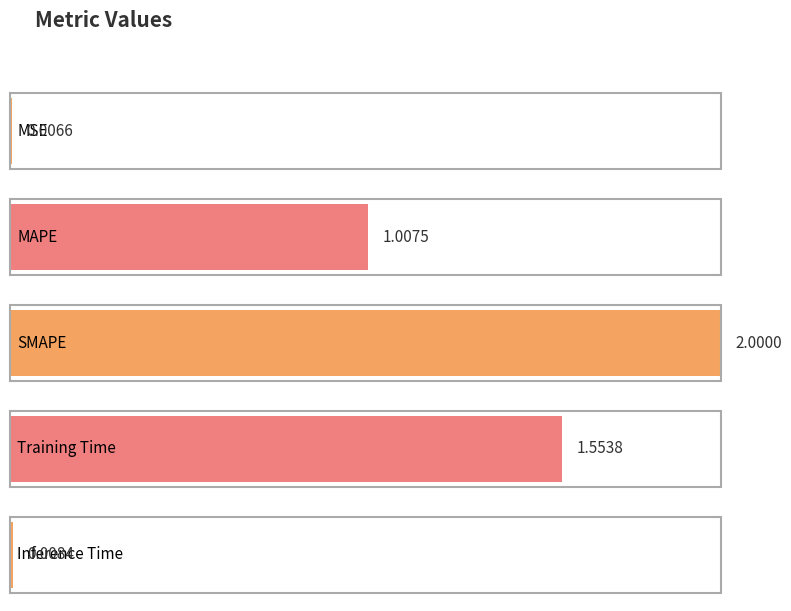

List the labels in order of value, largest first.

SMAPE, Training Time, MAPE, Inference Time, MSE